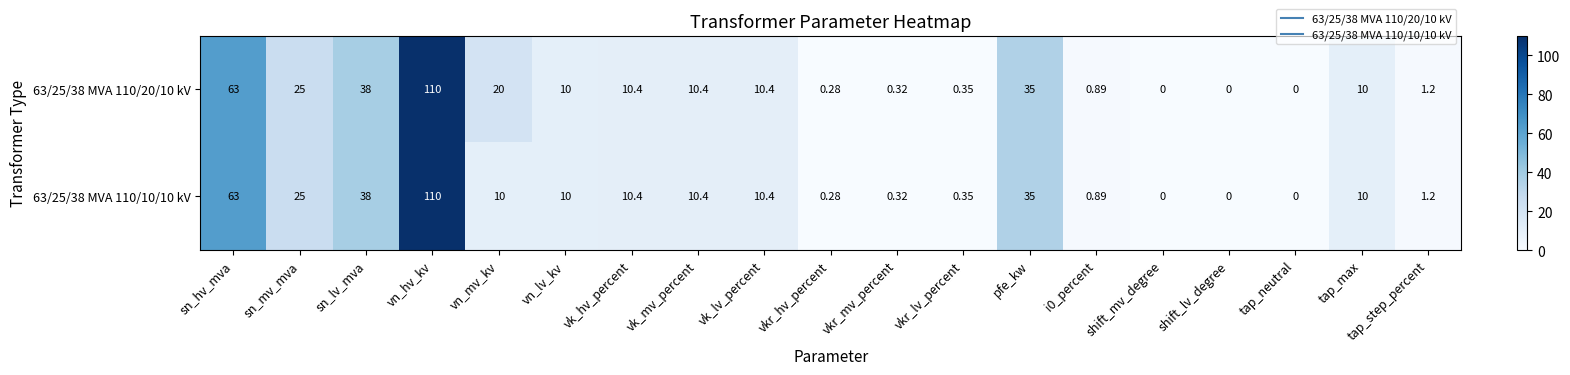

Which series has the largest total across all categories?

63/25/38 MVA 110/20/10 kV